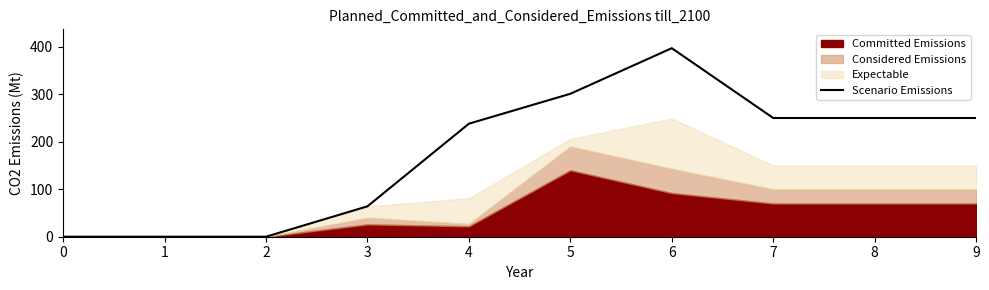

Is it true that Scenario Emissions equals 250 at 9?

True